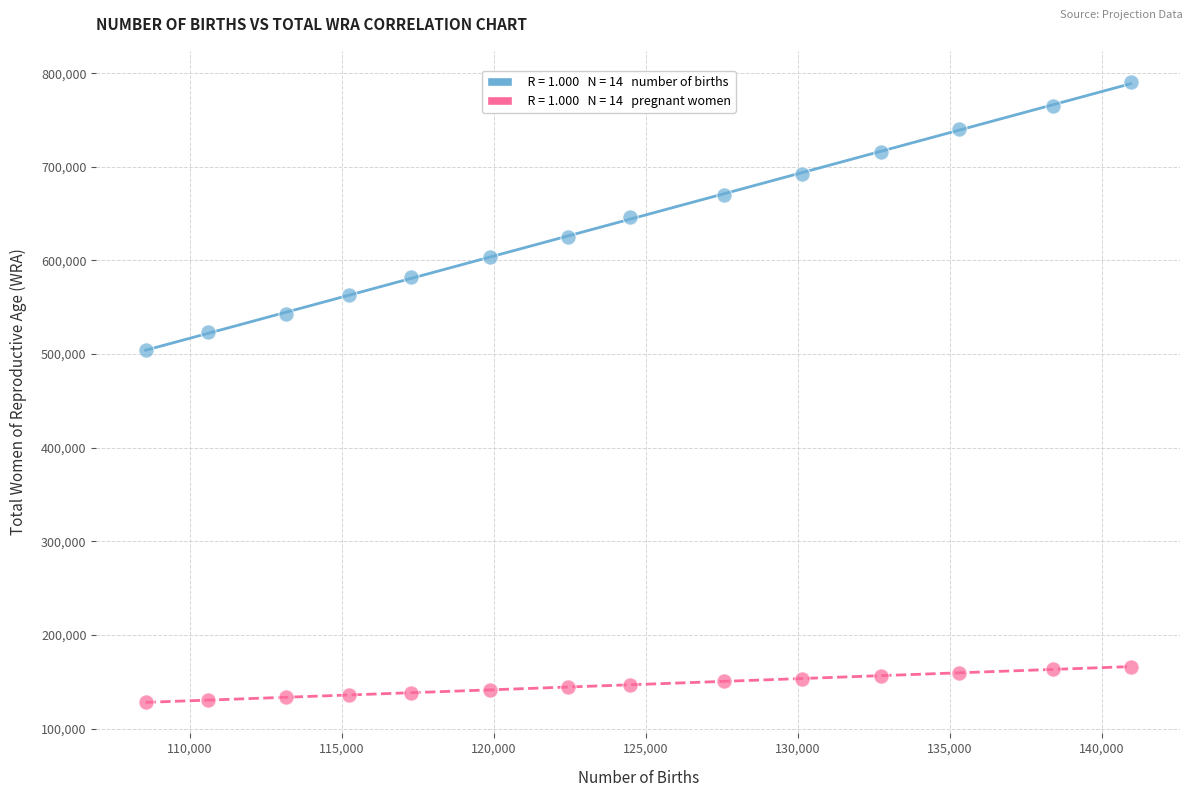

Across all series, what Y value is closest to 459382?

504525.7